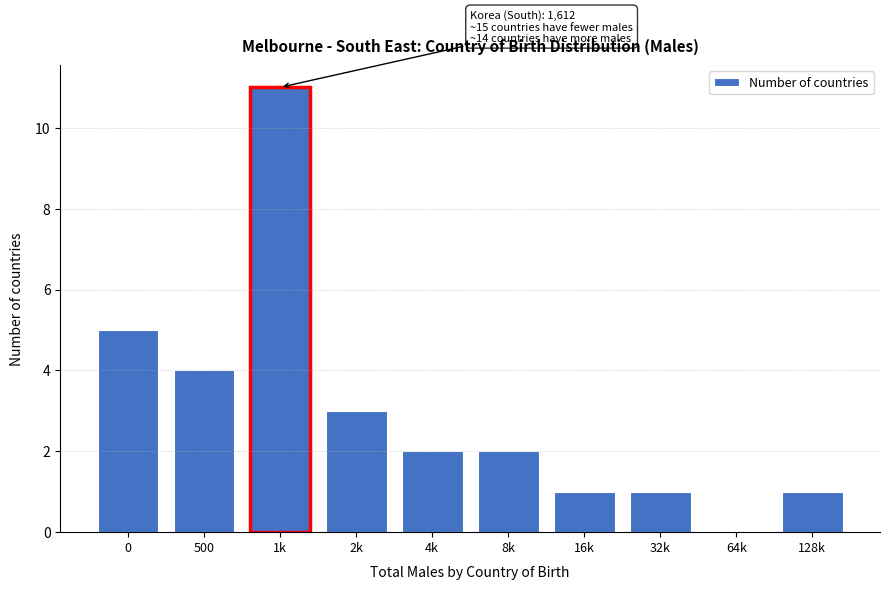

Reading left to right, what are all the values shown in this chart?

0=5	500=4	1k=11	2k=3	4k=2	8k=2	16k=1	32k=1	64k=0	128k=1